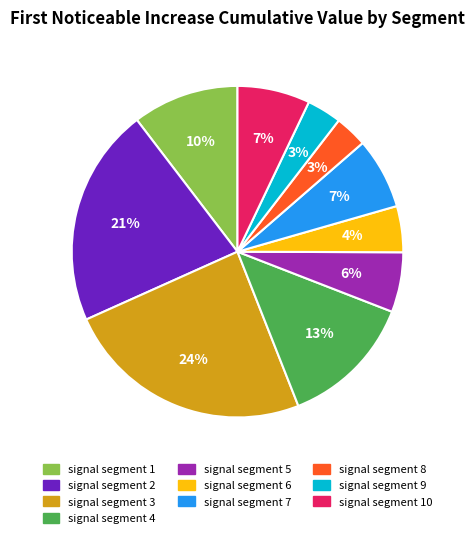

Between signal segment 1 and signal segment 8, which is larger?

signal segment 1